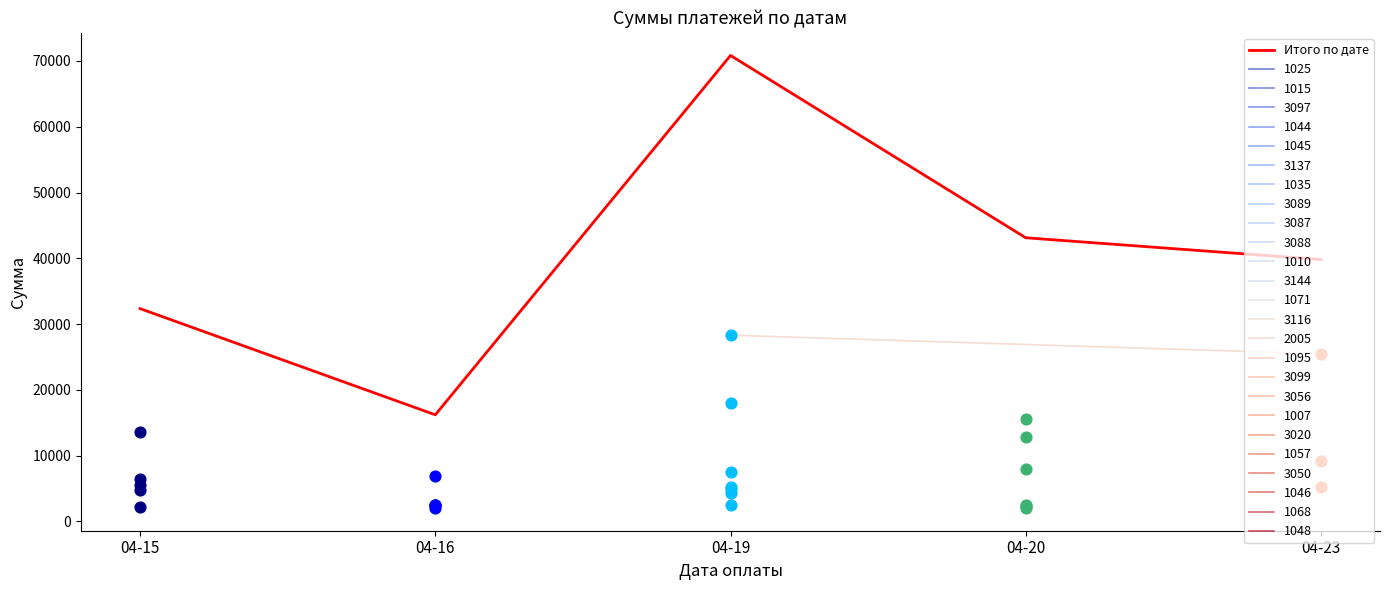

Approximately how many times larger is the value at 04-15 compared to 04-19?

0.5